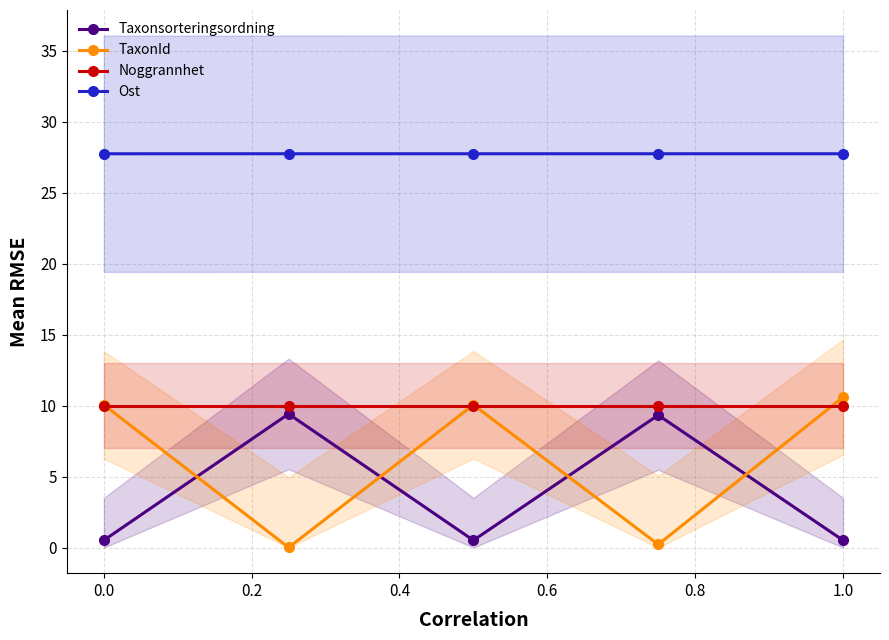

What is the maximum value for Ost?

27.7